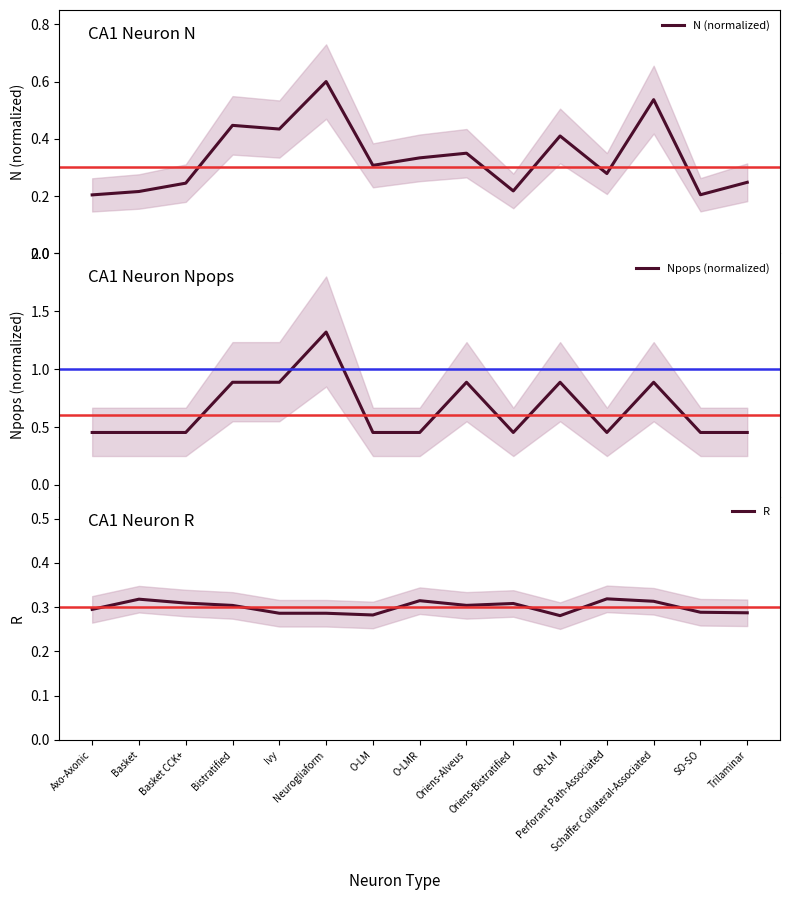

What is the difference between the maximum and second lowest values in the N (normalized) series?

0.4